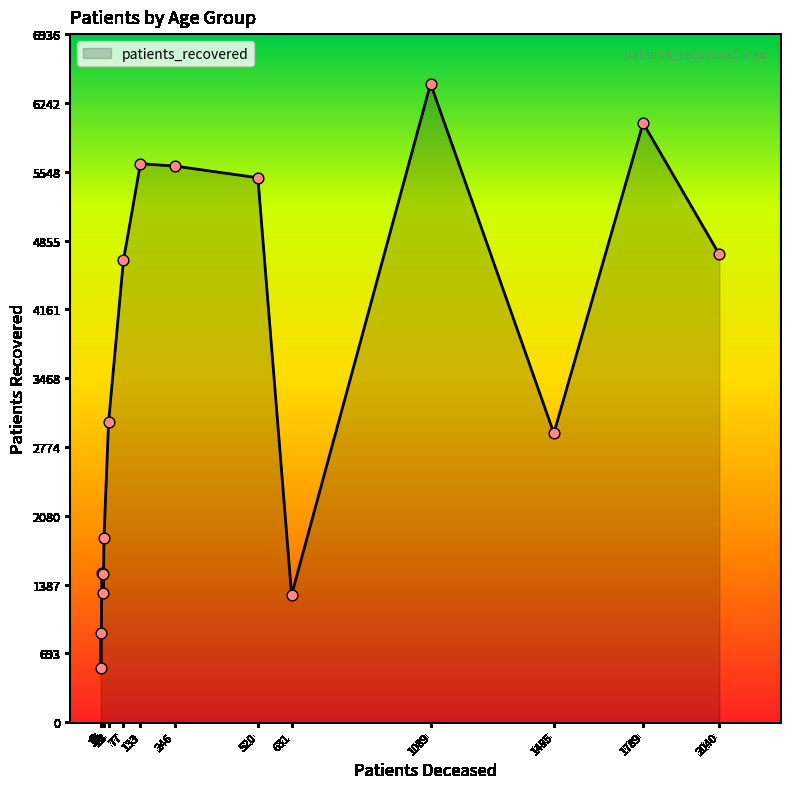

What is the smallest value displayed?

550